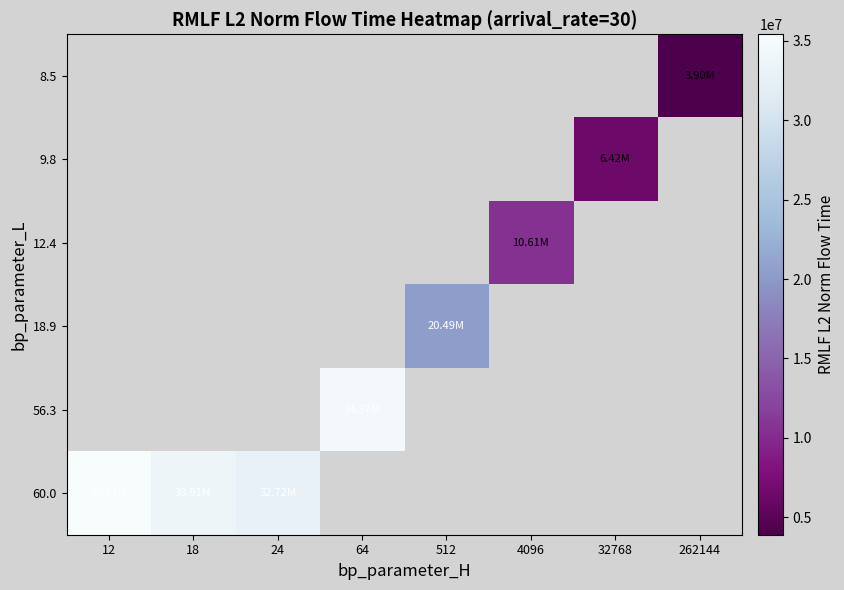

List the series in order of their overall mean, lowest first.

8.5, 9.8, 12.4, 18.9, 56.3, 60.0